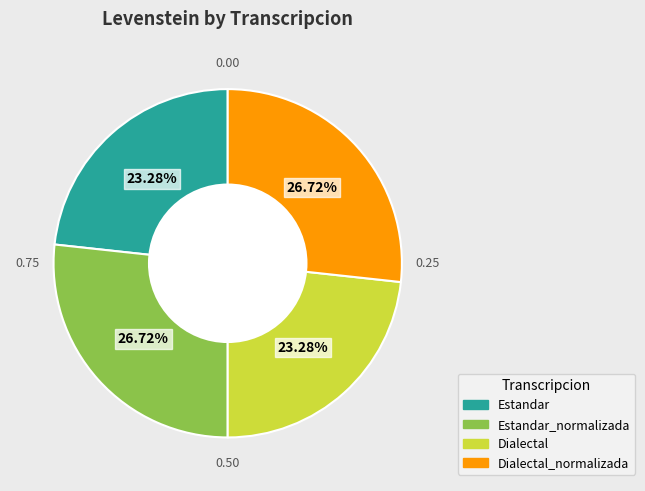

Does any single category account for the majority?

No